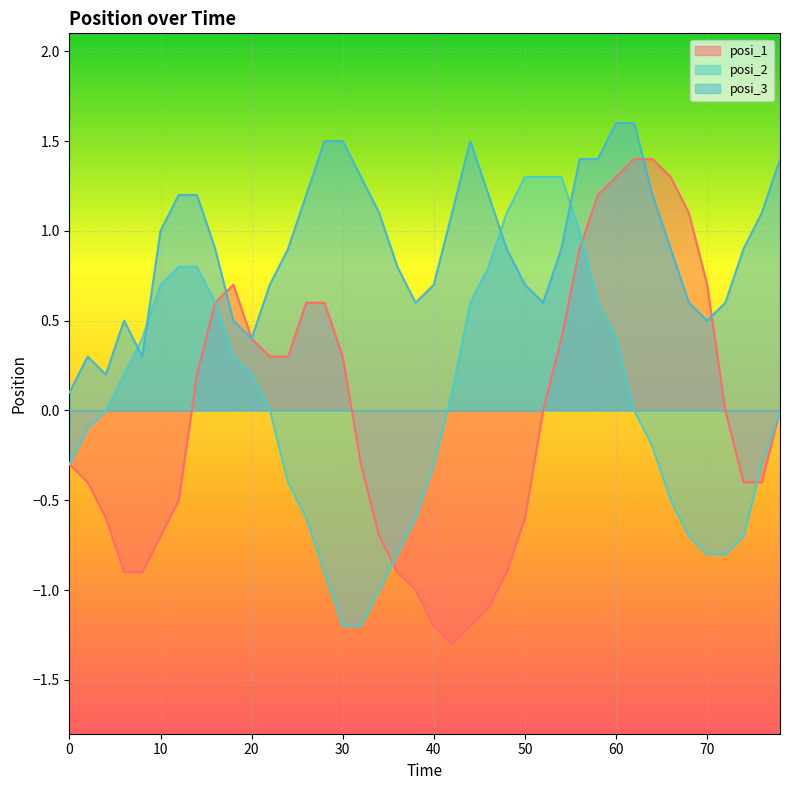

How many lines are shown in the chart?

3